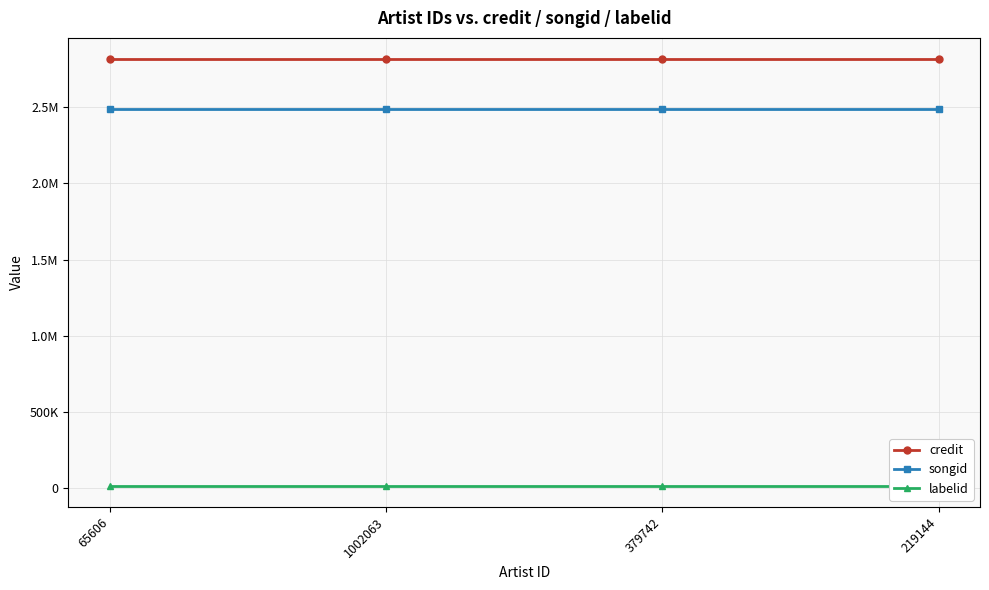

True or false: songid has a value of 2489980 at 1002063.

True